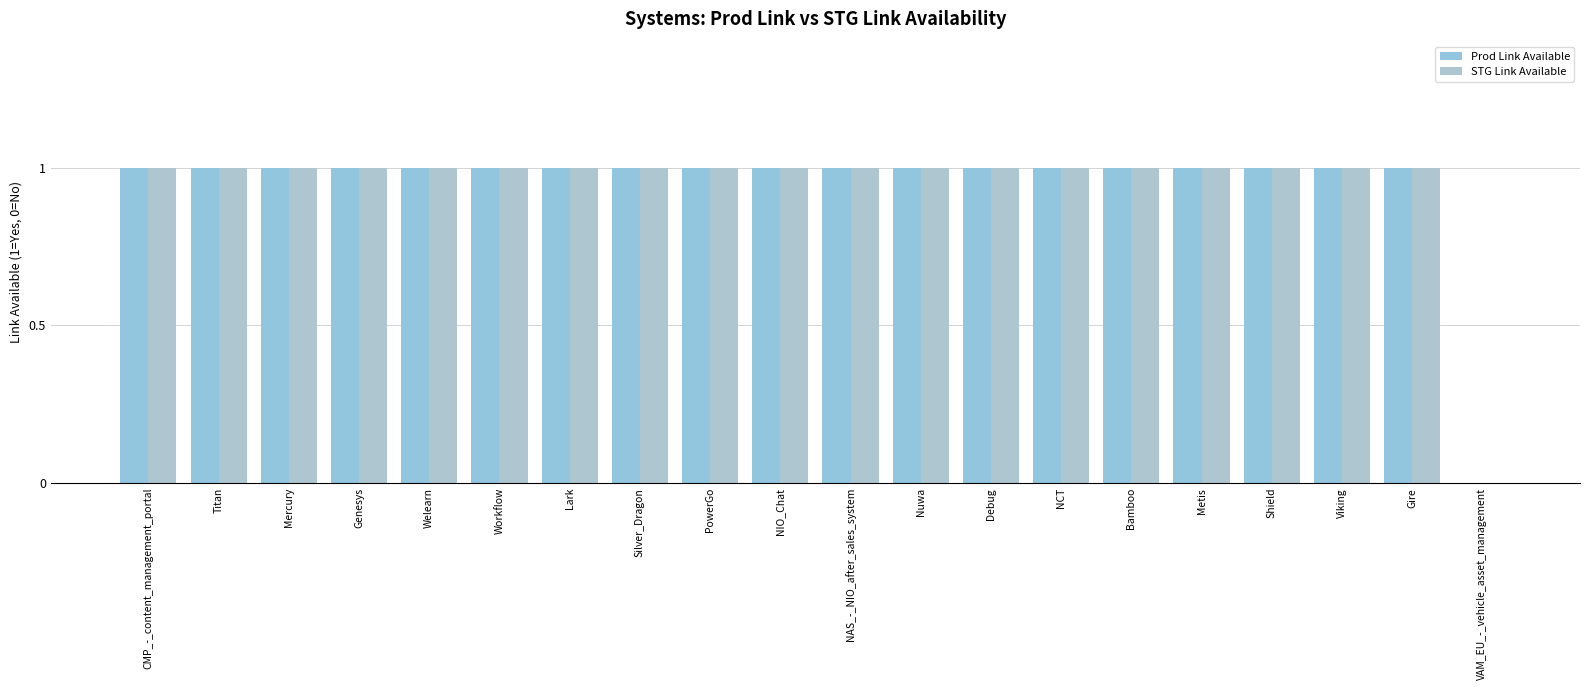

List the labels in order of STG Link Available value, smallest first.

VAM_EU_-_vehicle_asset_management, CMP_-_content_management_portal, Titan, Mercury, Genesys, Welearn, Workflow, Lark, Silver_Dragon, PowerGo, NIO_Chat, NAS_-_NIO_after_sales_system, Nuwa, Debug, NCT, Bamboo, Metis, Shield, Viking, Gire